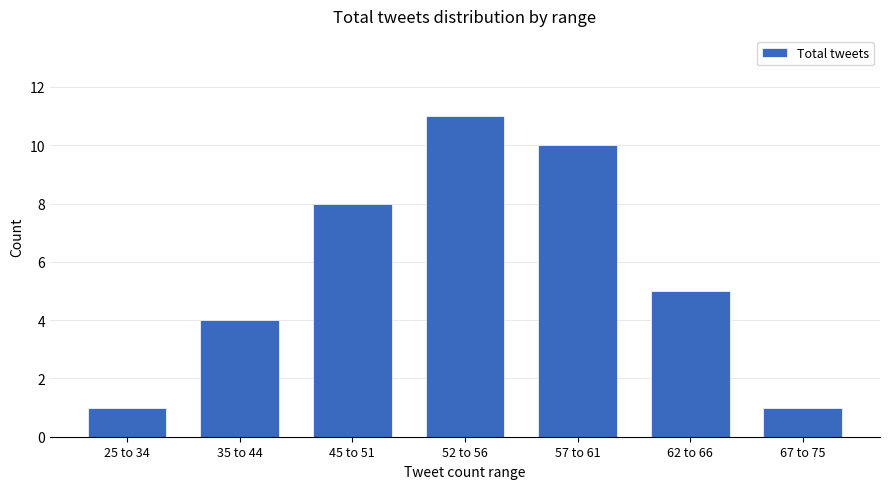

What is the smallest value displayed?

1